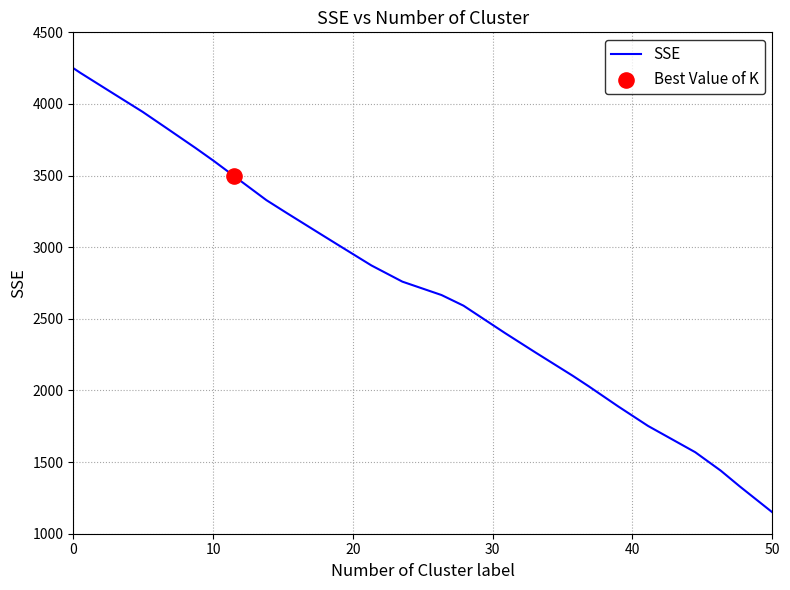

What is the difference between the maximum and minimum values?

3100.0